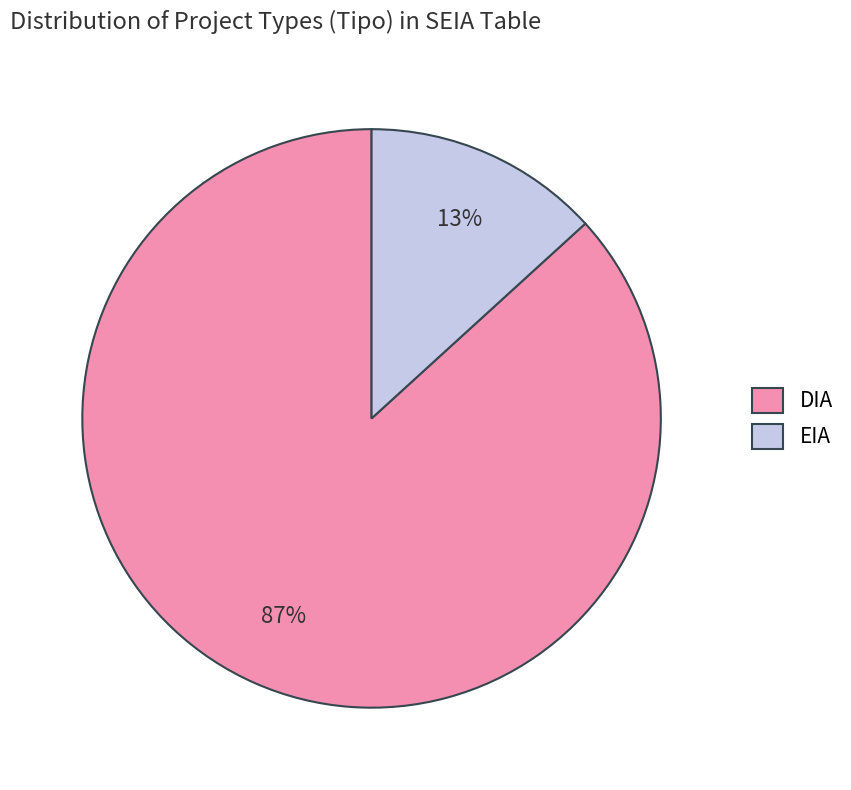

The EIA slice represents 13% of the pie. True or false?

True